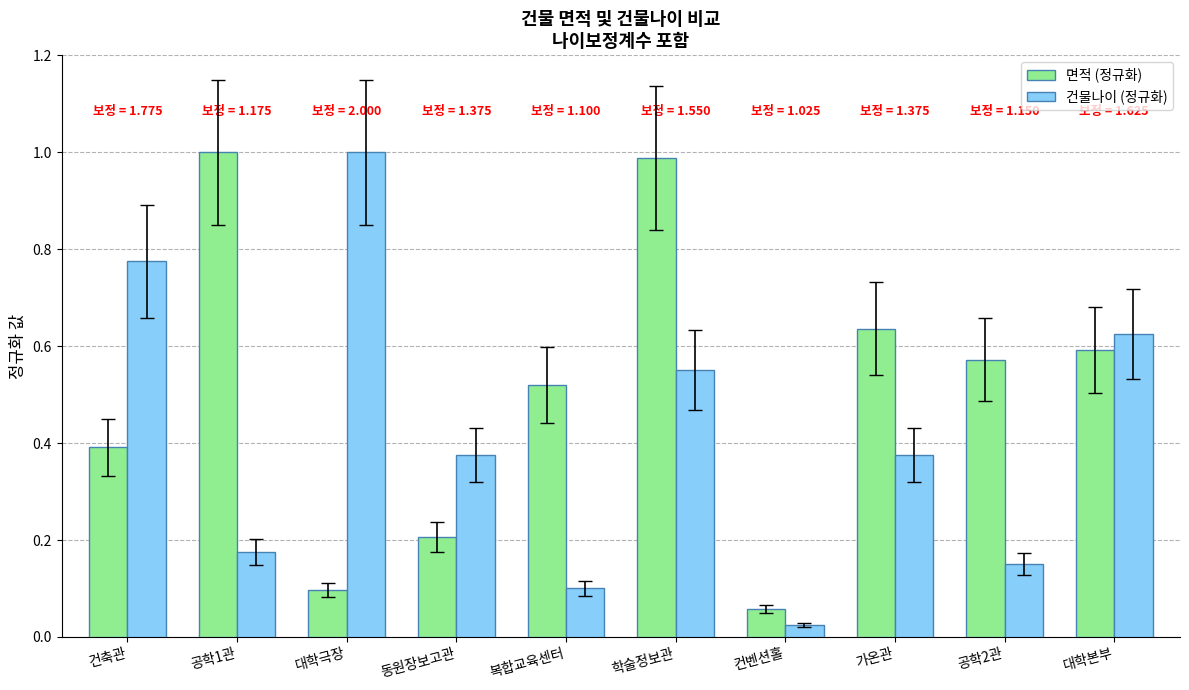

Is it true that 건물나이 (정규화) equals 0.6 at 가온관?

False